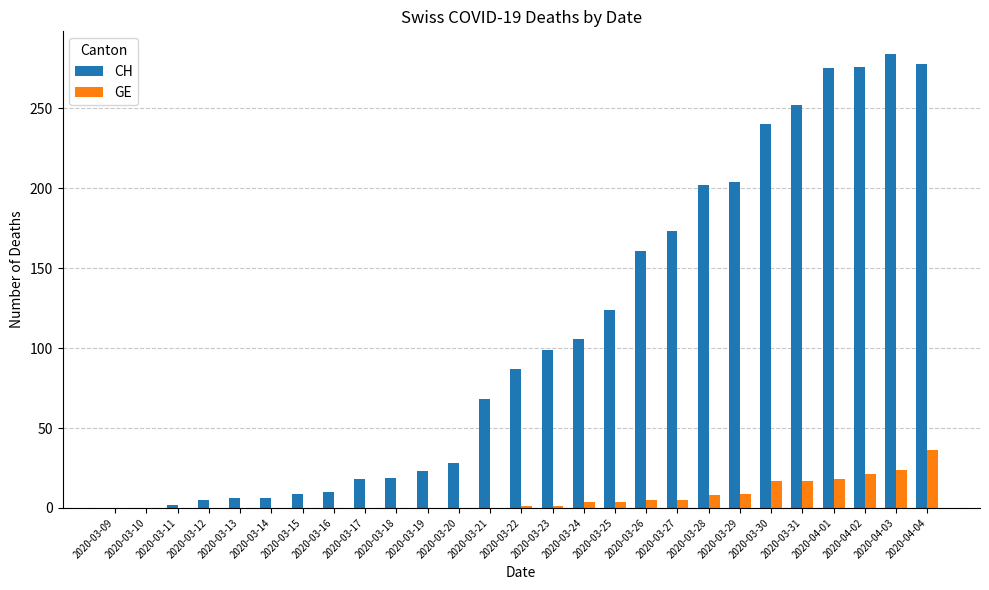

What is the sum of all CH values?

2955